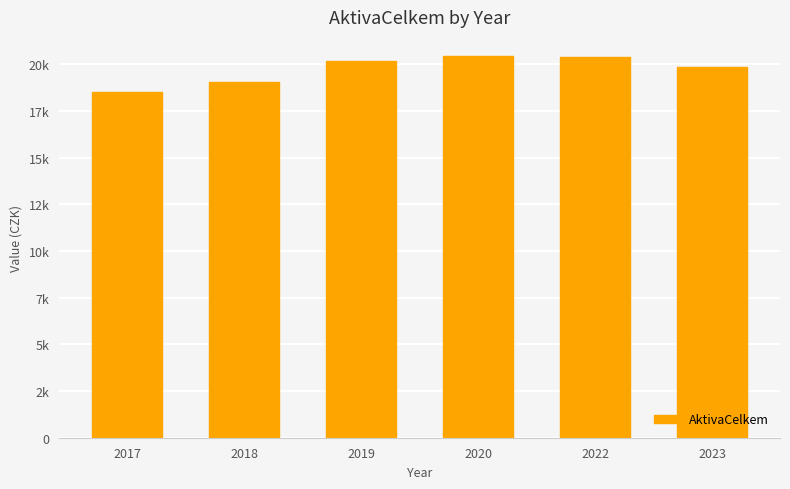

What is the value of the 2nd bar from the left?

19048